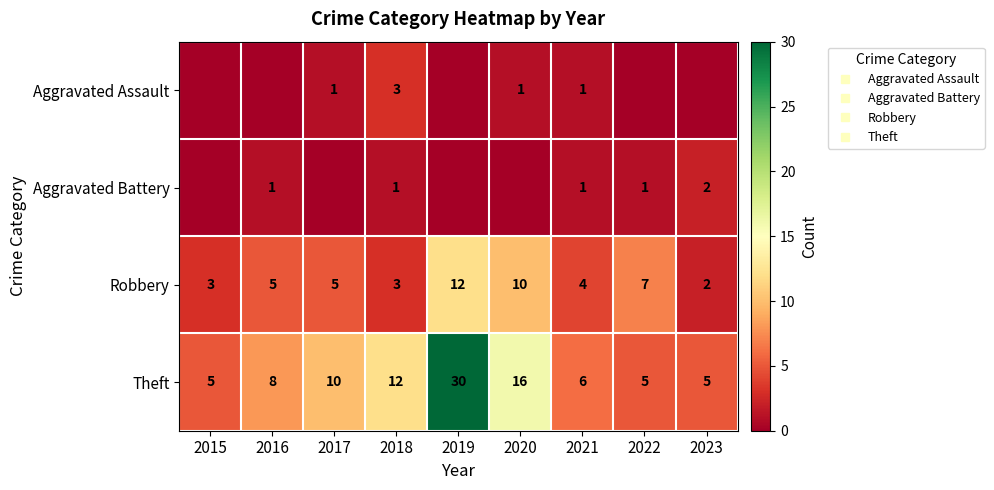

At which category is the sum across all series the highest?

2019